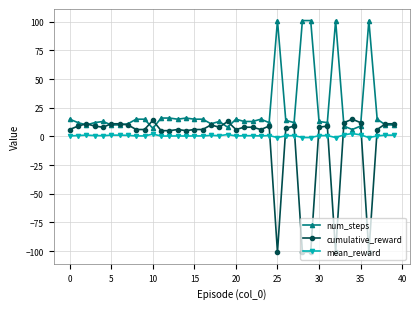

What is the value of the num_steps point at the 17th from the left?

15.0